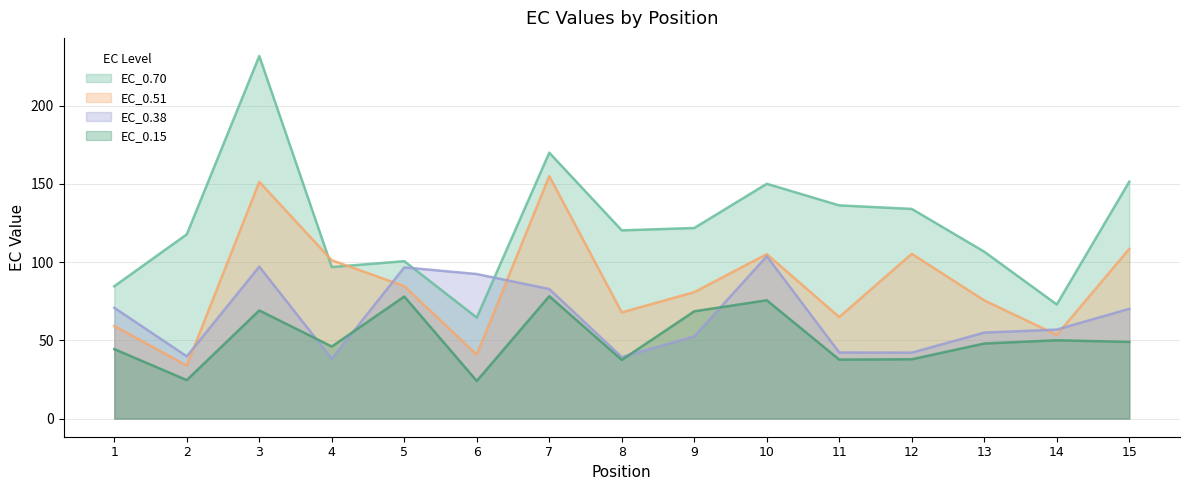

What is the value of the EC_0.38 point at the 1st from the left?

70.8